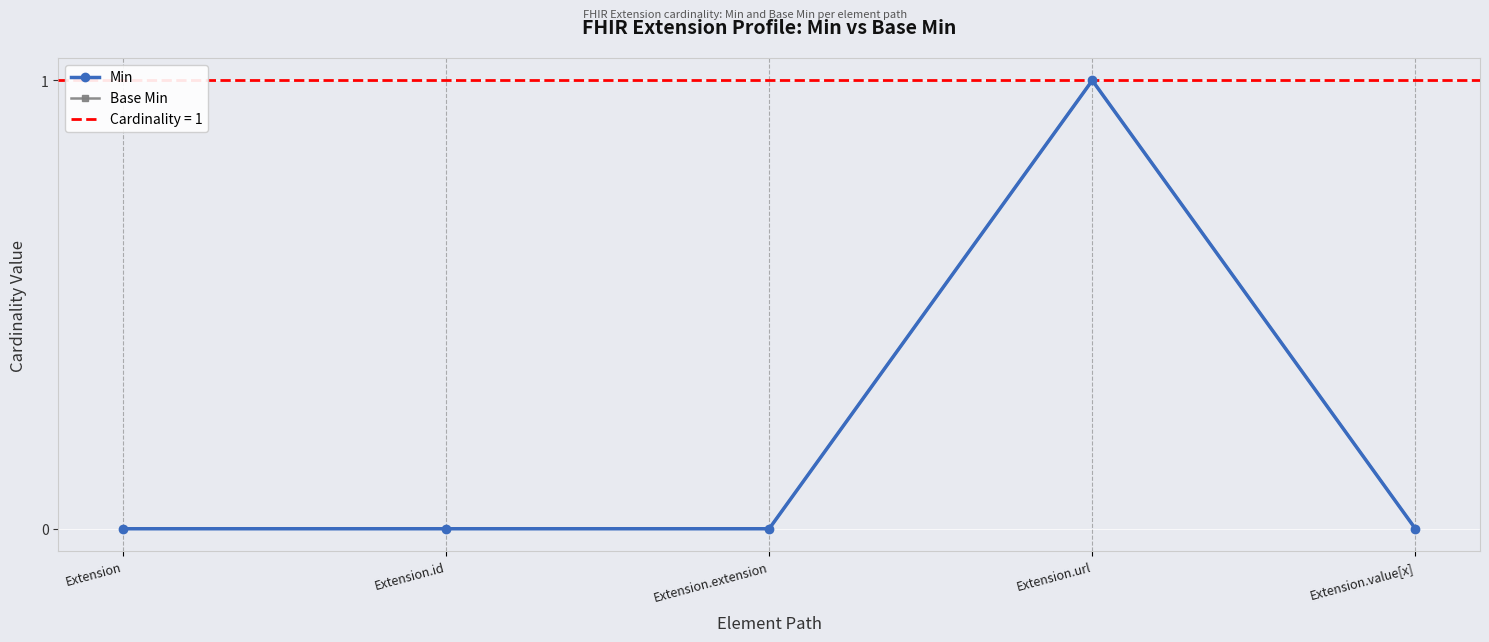

What position from the right is Extension.url?

2